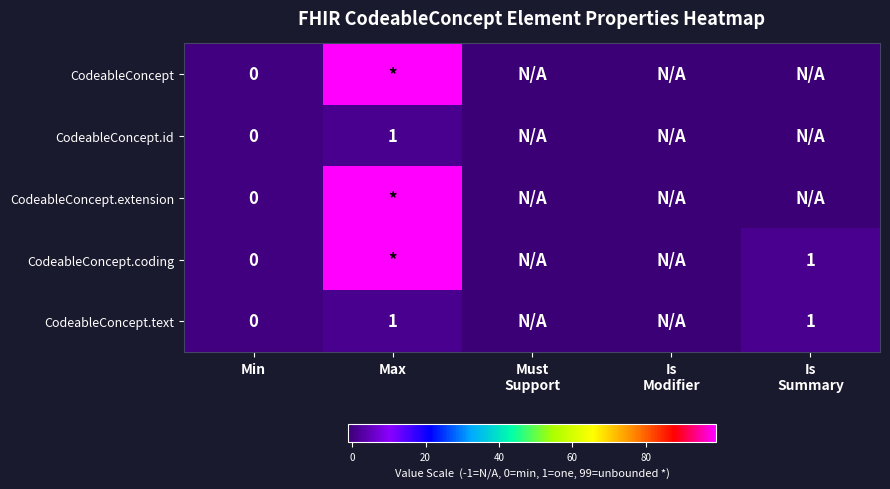

What value does the CodeableConcept.id series have at Is Modifier?

-1